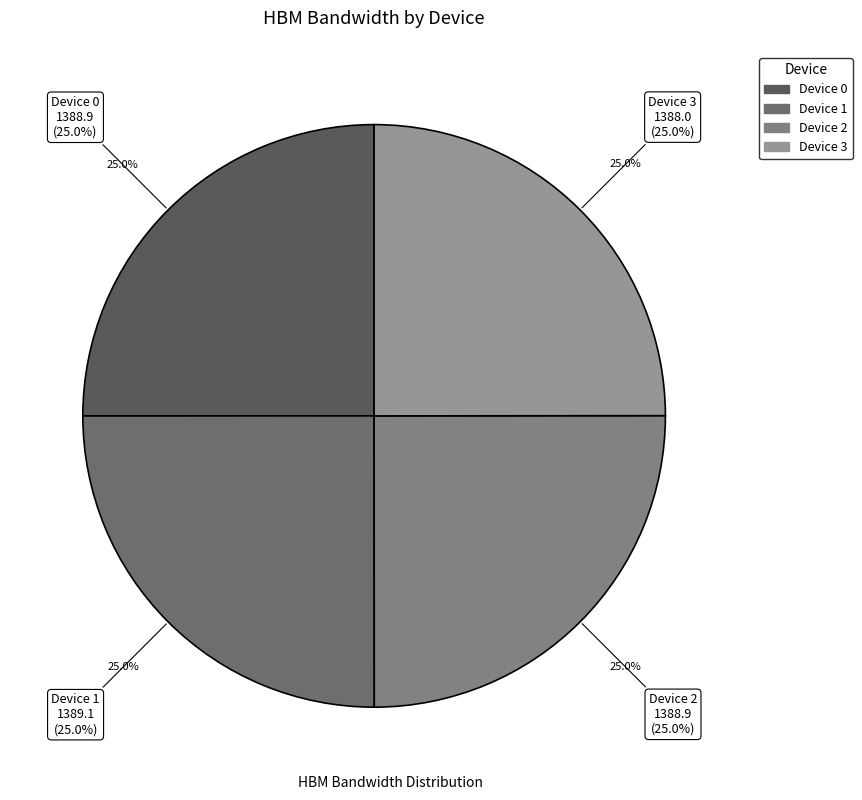

Rank the categories by value from highest to lowest.

Device 1, Device 0, Device 2, Device 3